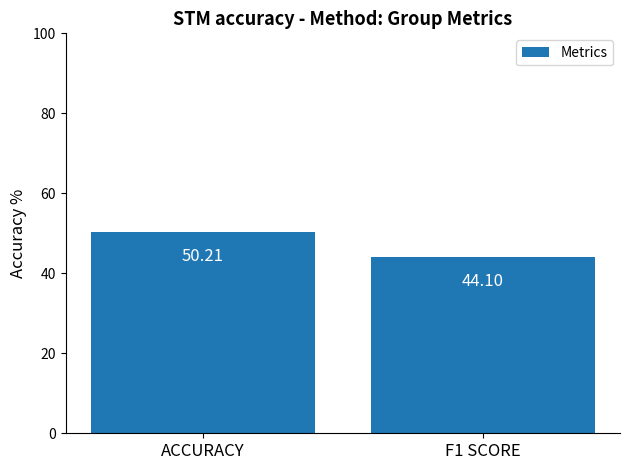

What is the average value?

47.2